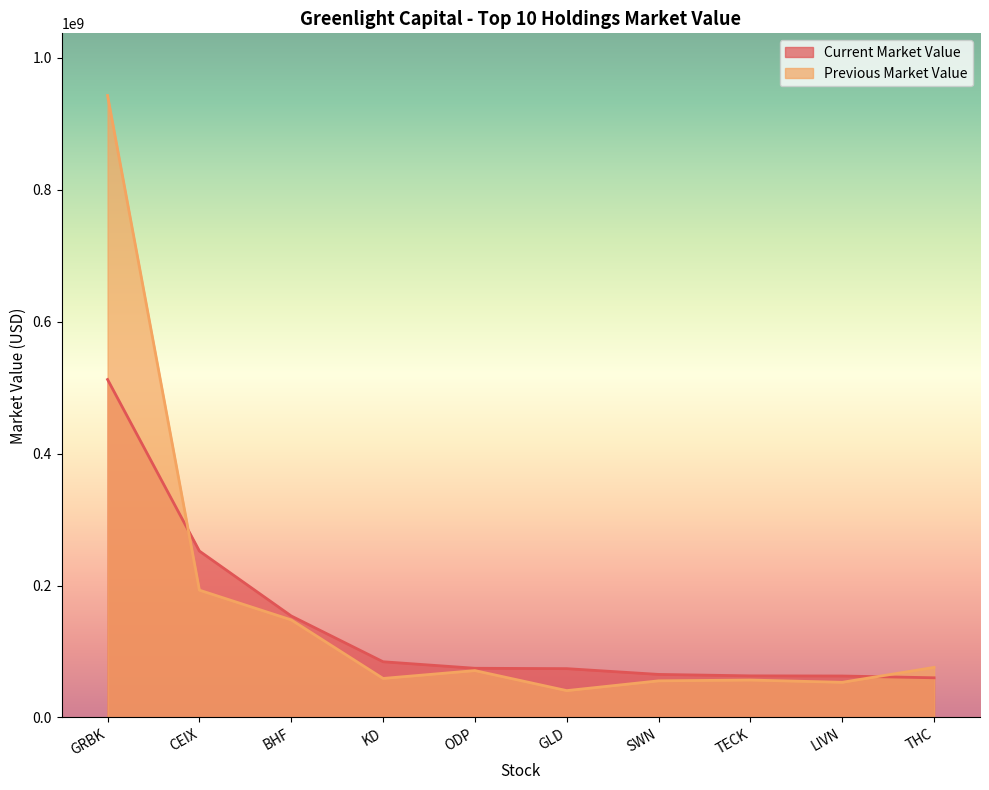

What is the difference between the Current Market Value values at CEIX and ODP?

177714711